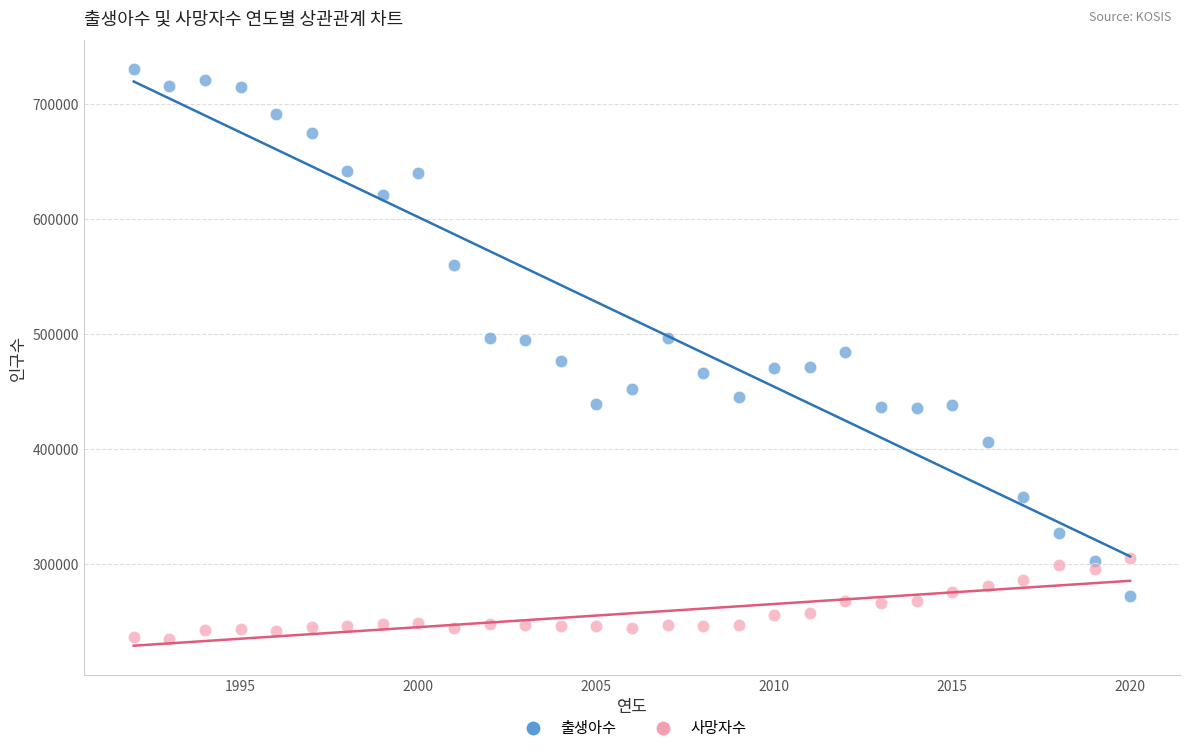

Across all data points, what is the range of Y values (max minus min)?

496421